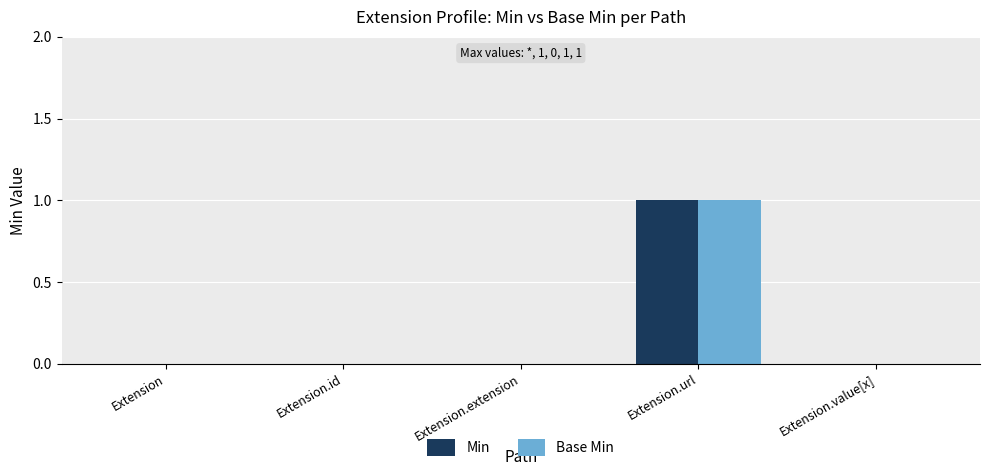

Is the value of Min at Extension.value[x] greater than the value of Base Min at Extension.url?

No